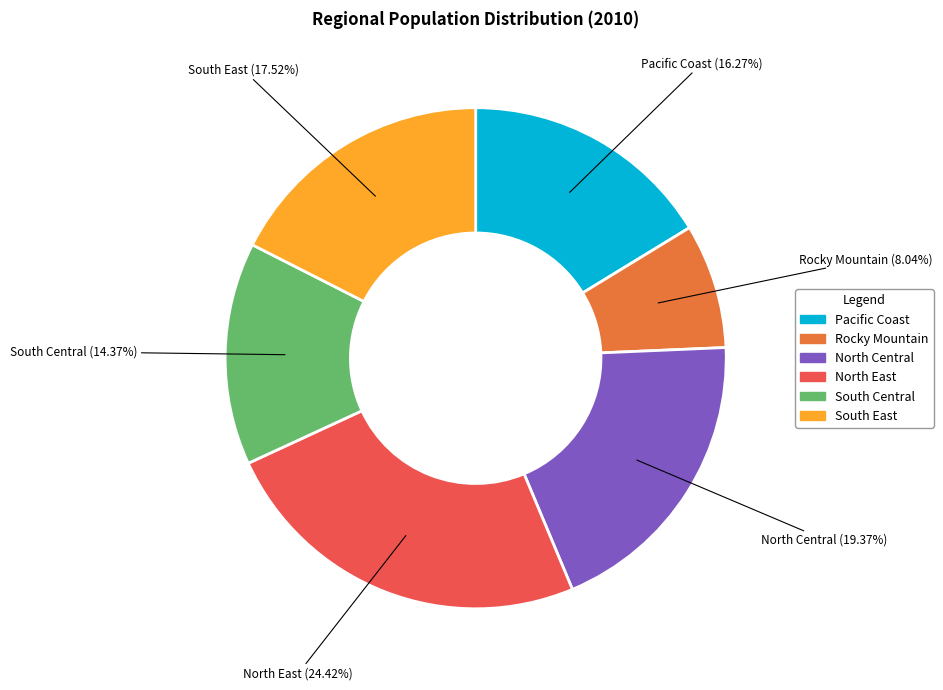

Count the number of slices in the pie.

6